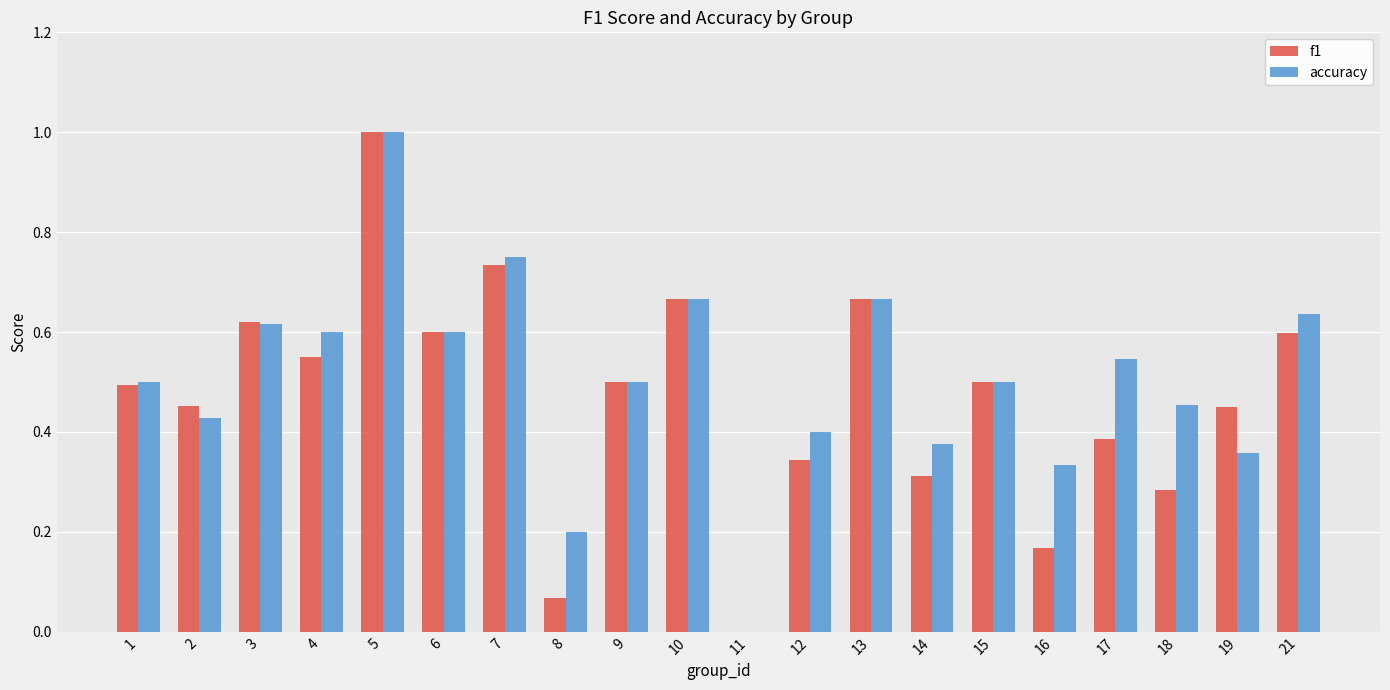

Is the value of f1 at 5 greater than the value of accuracy at 7?

Yes